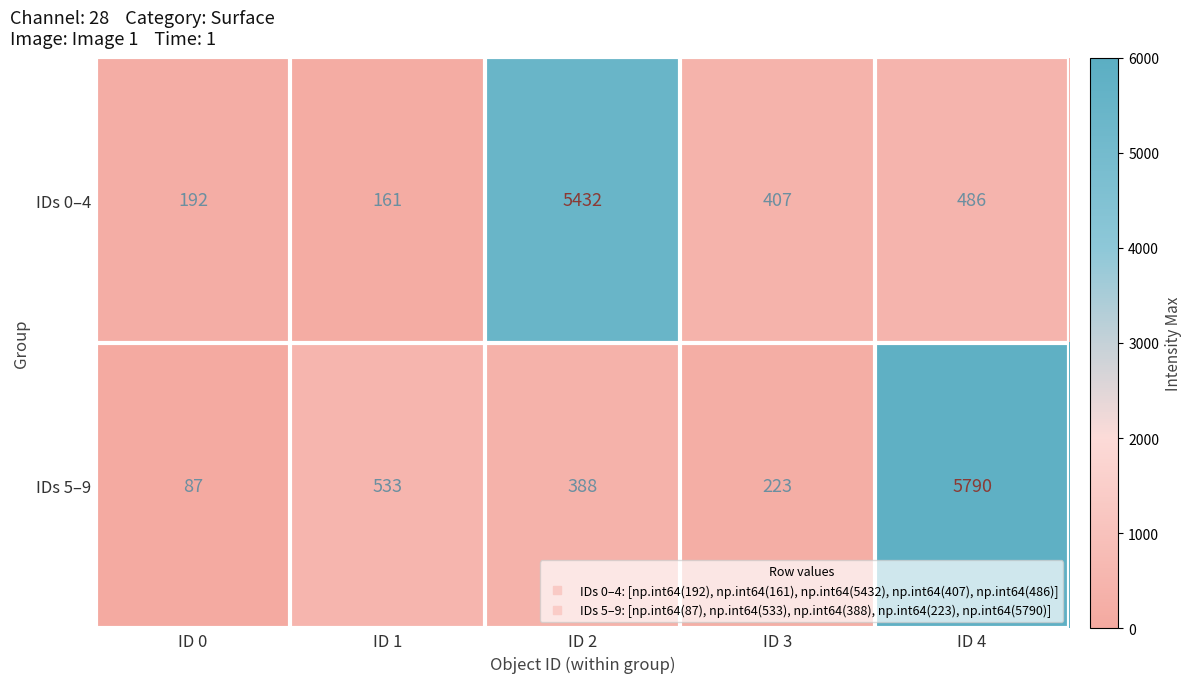

Where is IDs 0–4 nearest to the value 2796?

ID 4